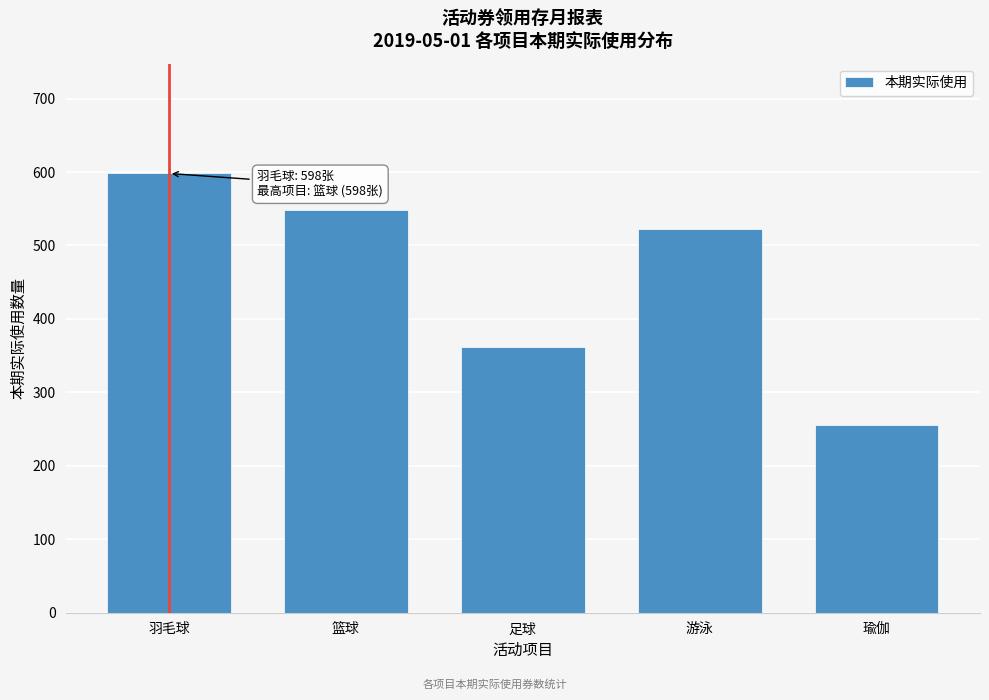

Reading left to right, transcribe all the data shown in this chart.

羽毛球=598	篮球=548	足球=362	游泳=523	瑜伽=256